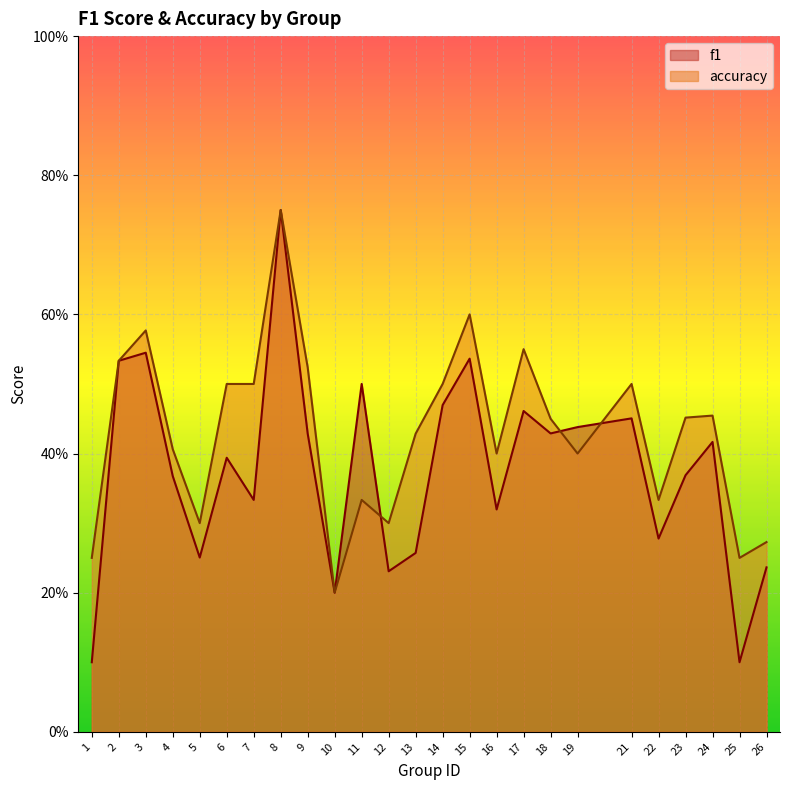

What are all the series names shown in the legend?

f1, accuracy